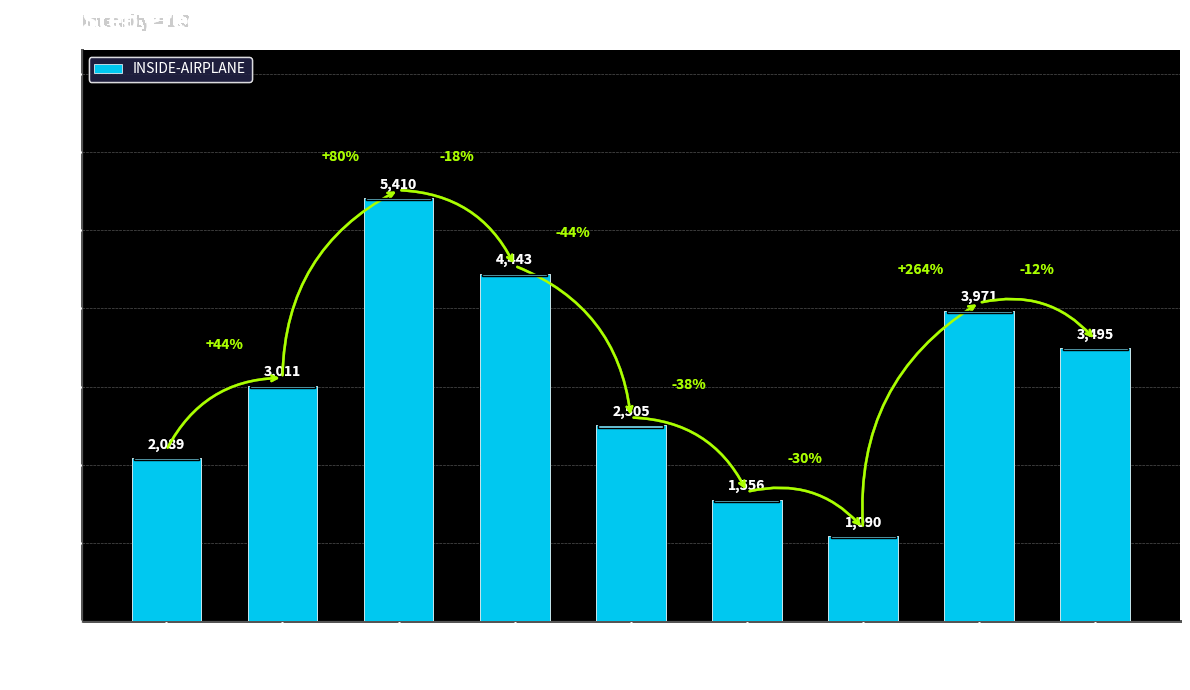

What value does the data have at 279?

5410